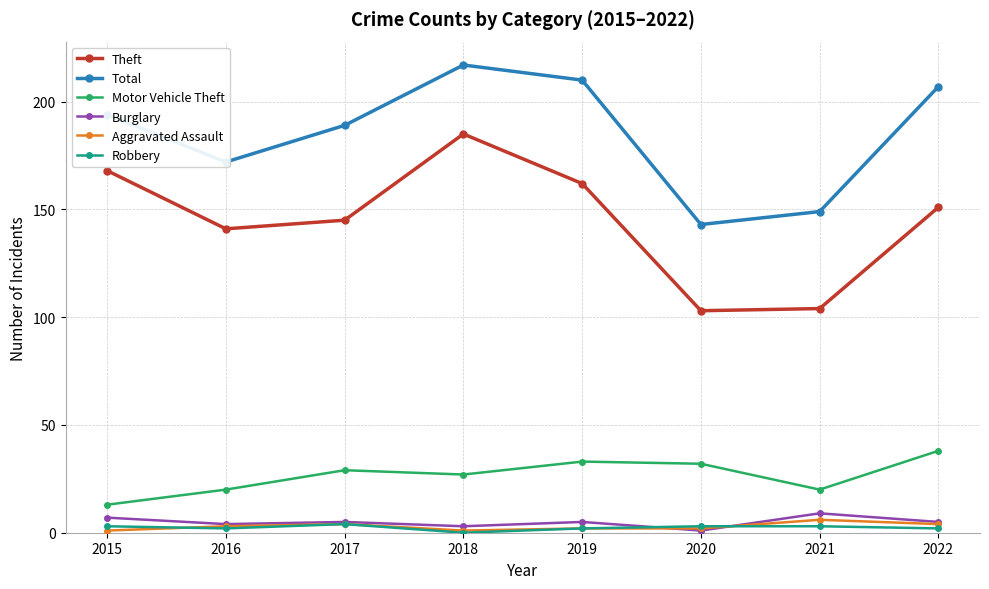

Where is the first local maximum for Theft?

2018